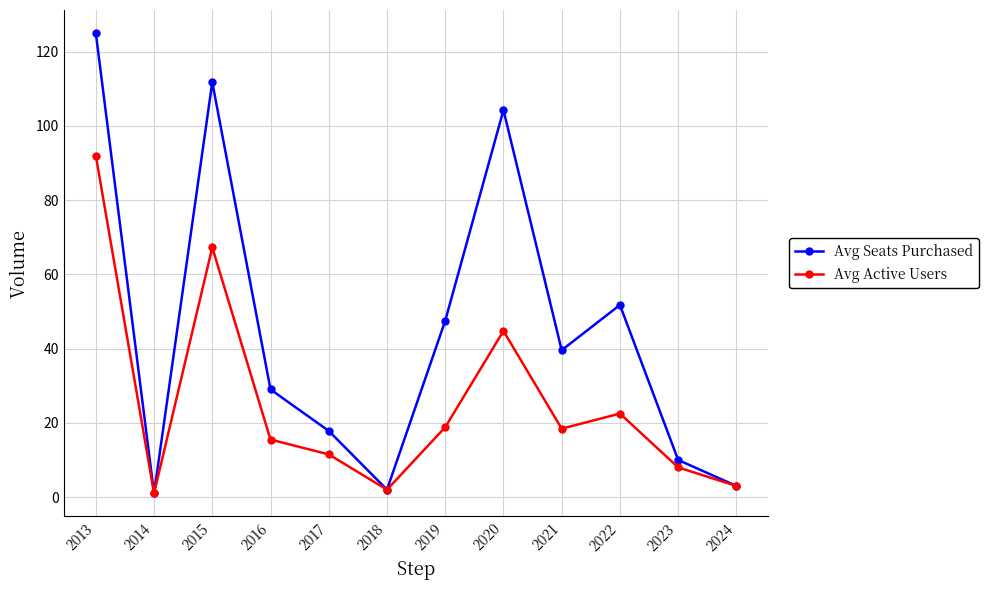

What is the spread (max minus min) of values at 2017?

6.3